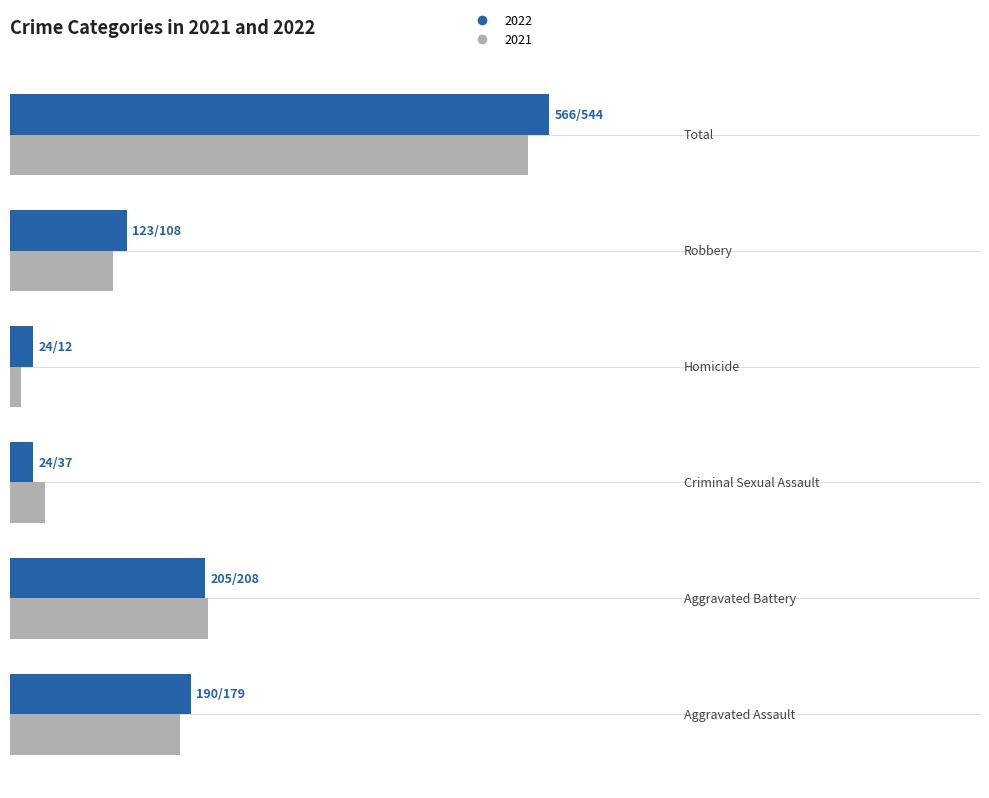

What are all the series names shown in the legend?

2022, 2021